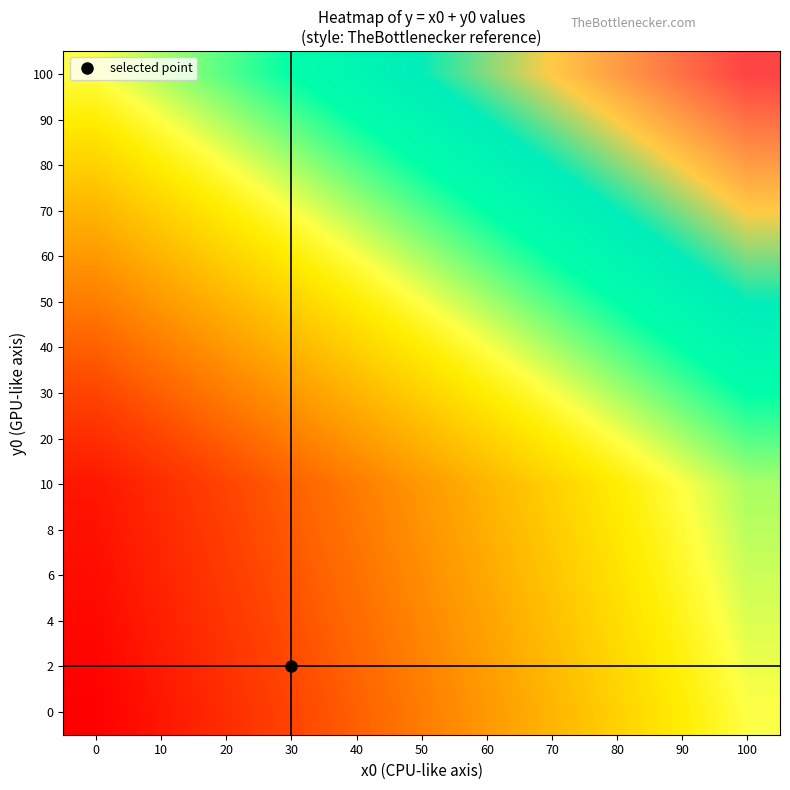

How many categories are shown in the chart?

11